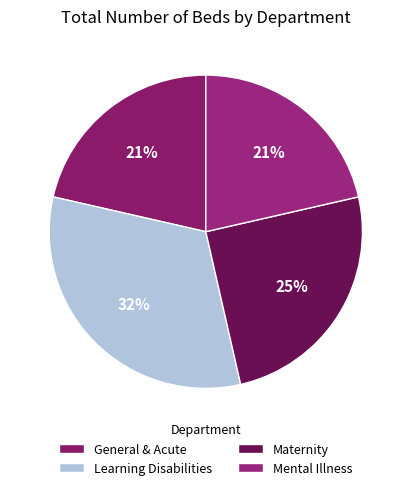

To the nearest percent, what portion does Learning Disabilities represent?

32%